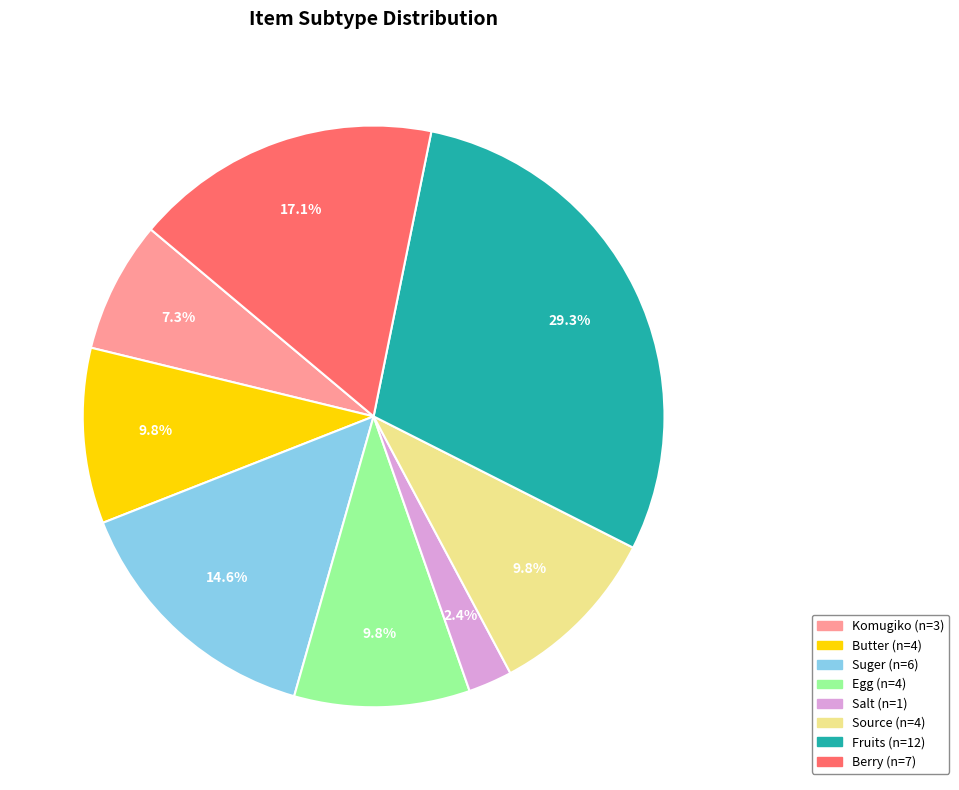

Is there a majority slice in this chart?

No